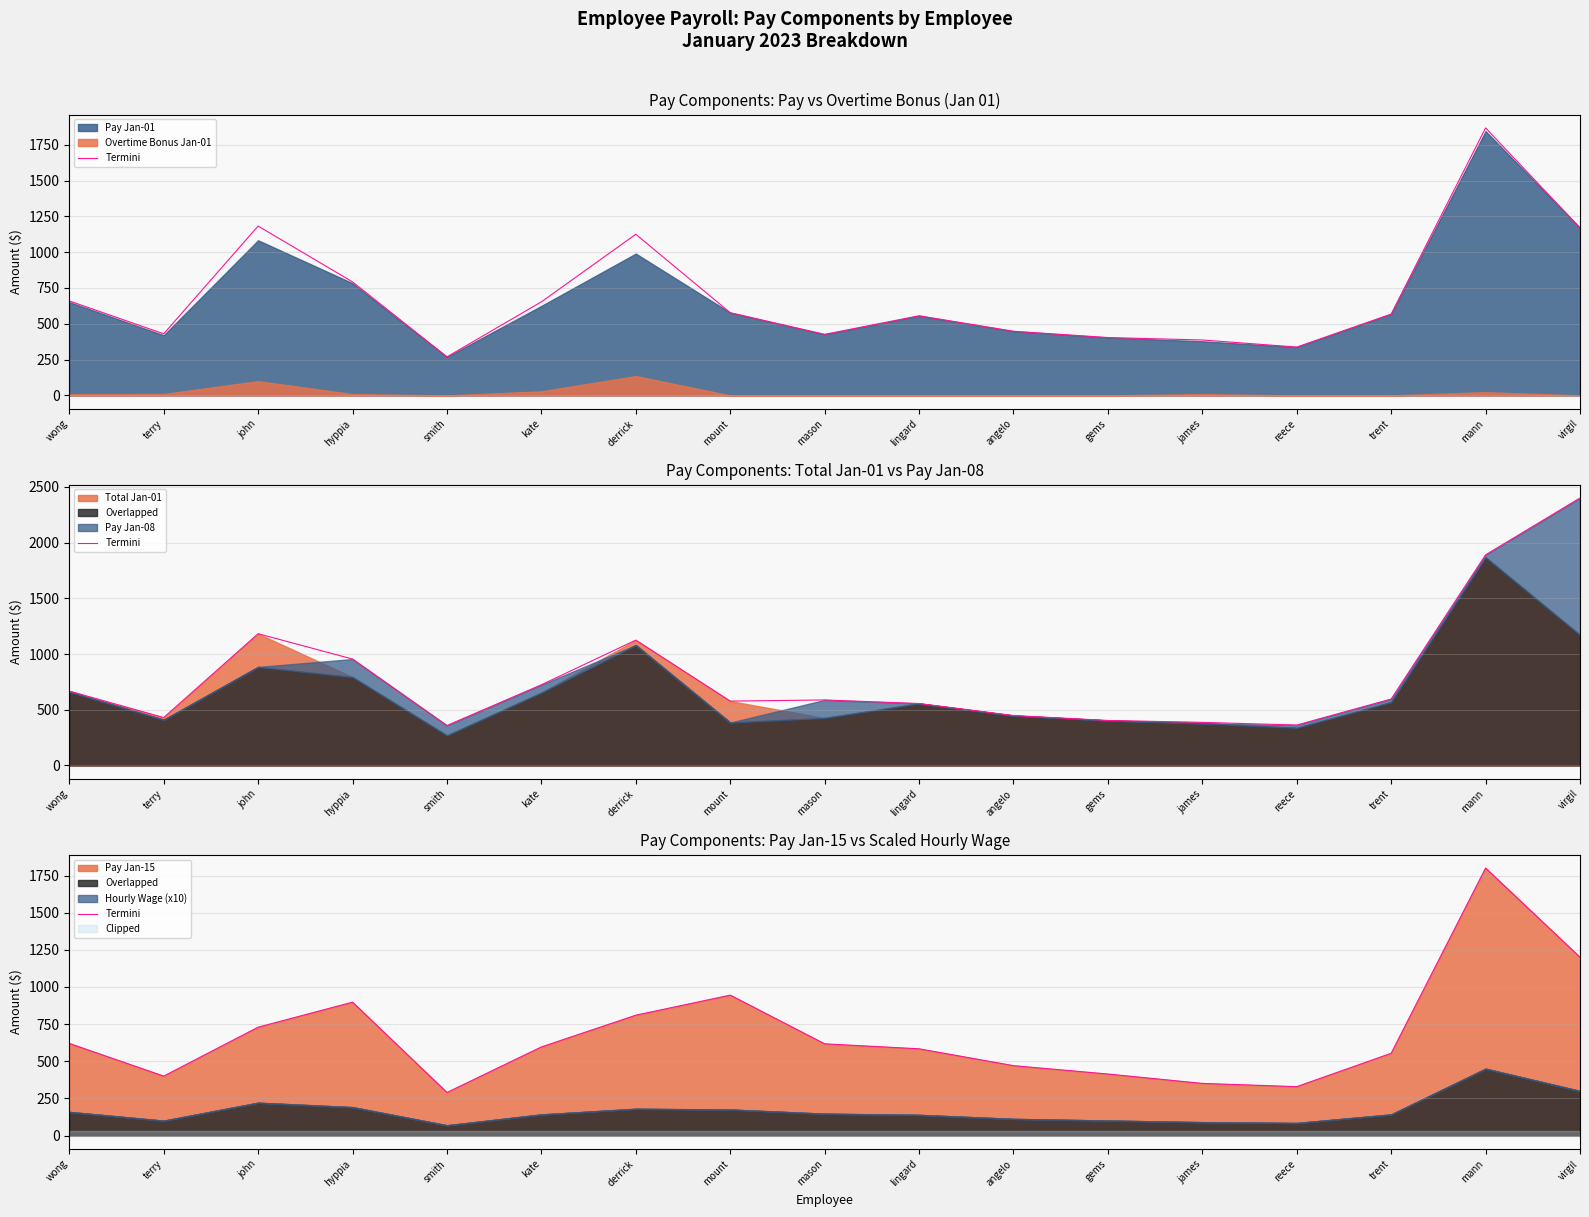

How many values are below 596?

8